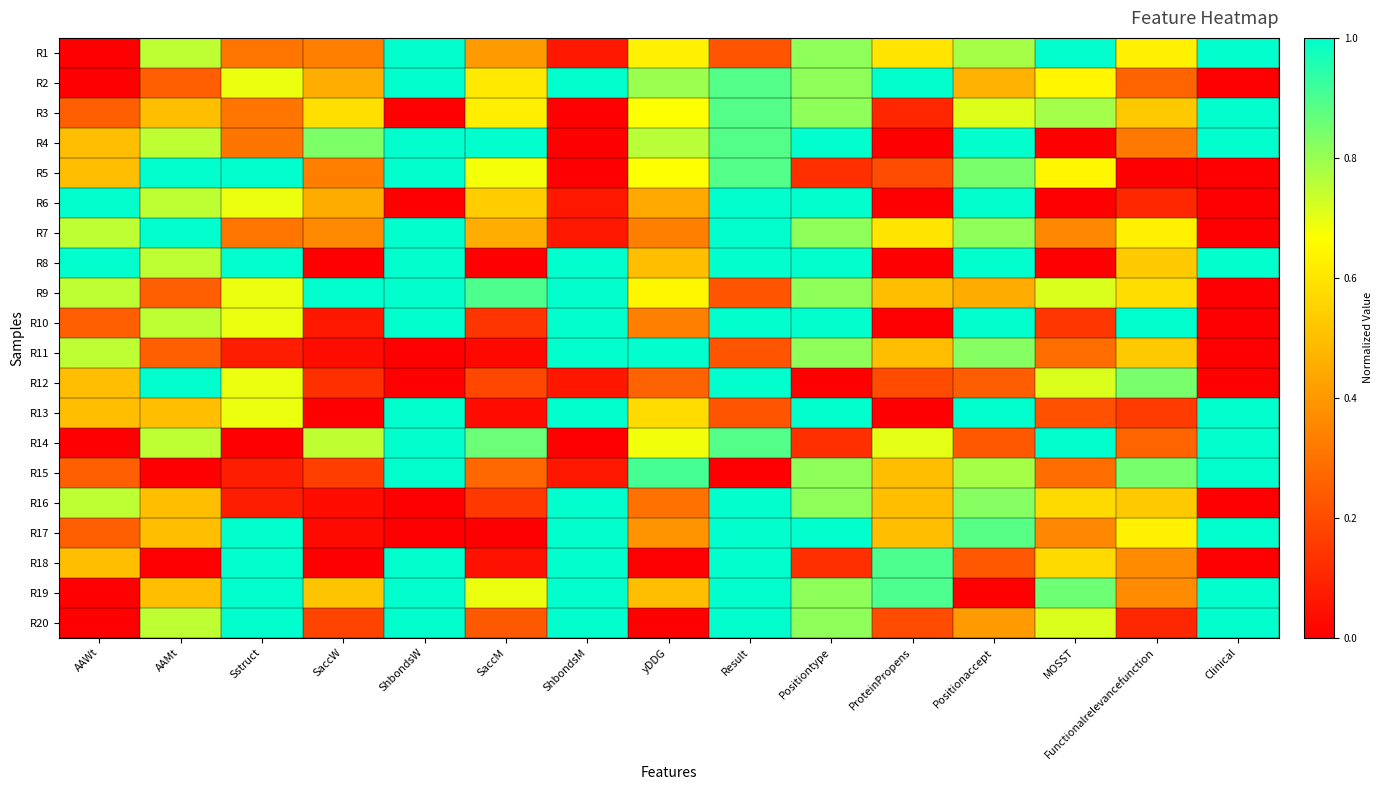

How many distinct data groups are displayed?

20